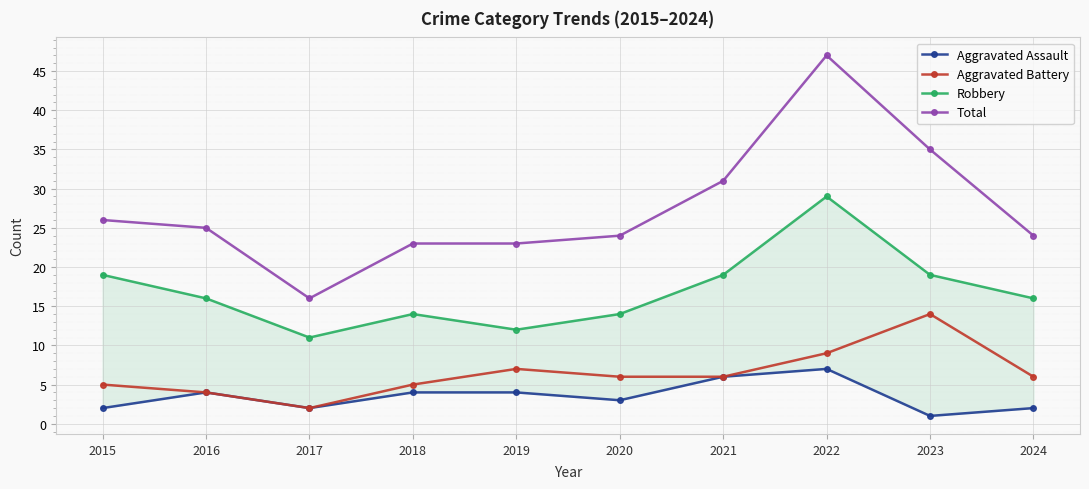

At which label does Total reach its peak?

2022